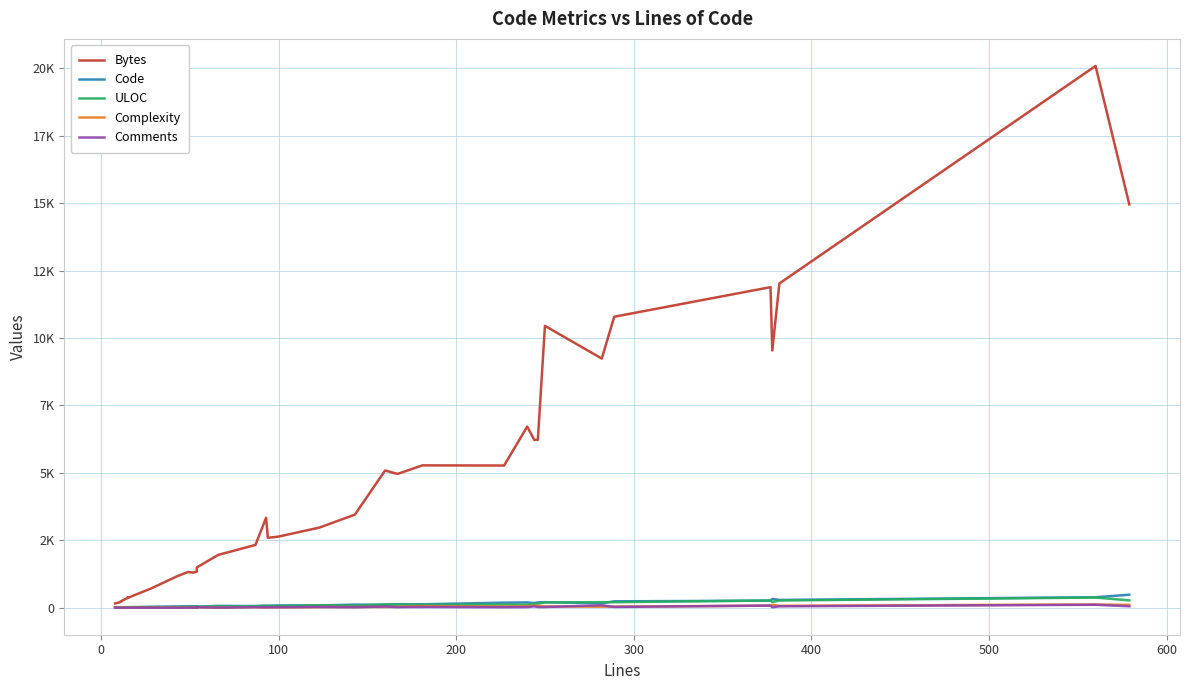

True or false: ULOC and Comments intersect in this chart.

False